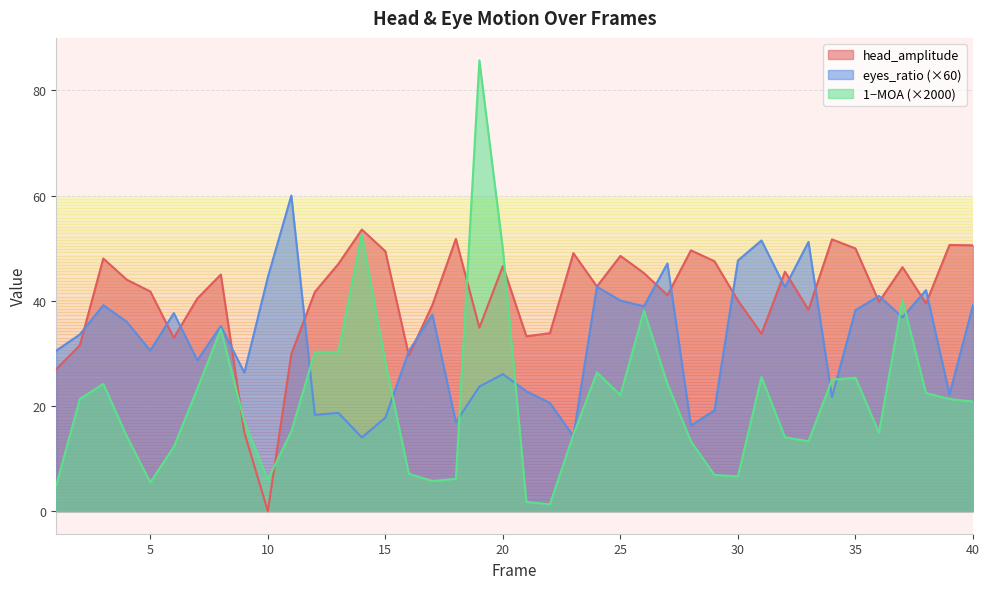

List the series in order of their peak value, lowest first.

head_amplitude, eyes_ratio (×60), 1−MOA (×2000)